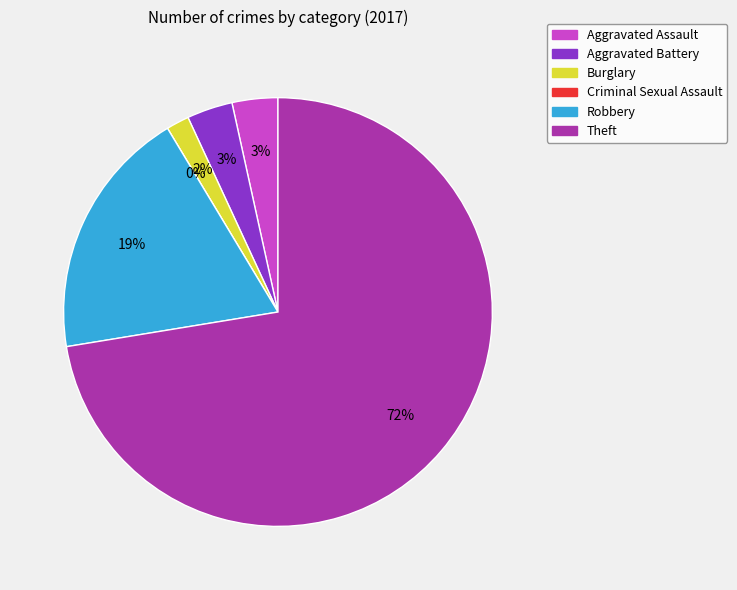

What percentage is NOT represented by Aggravated Assault?

96.6%